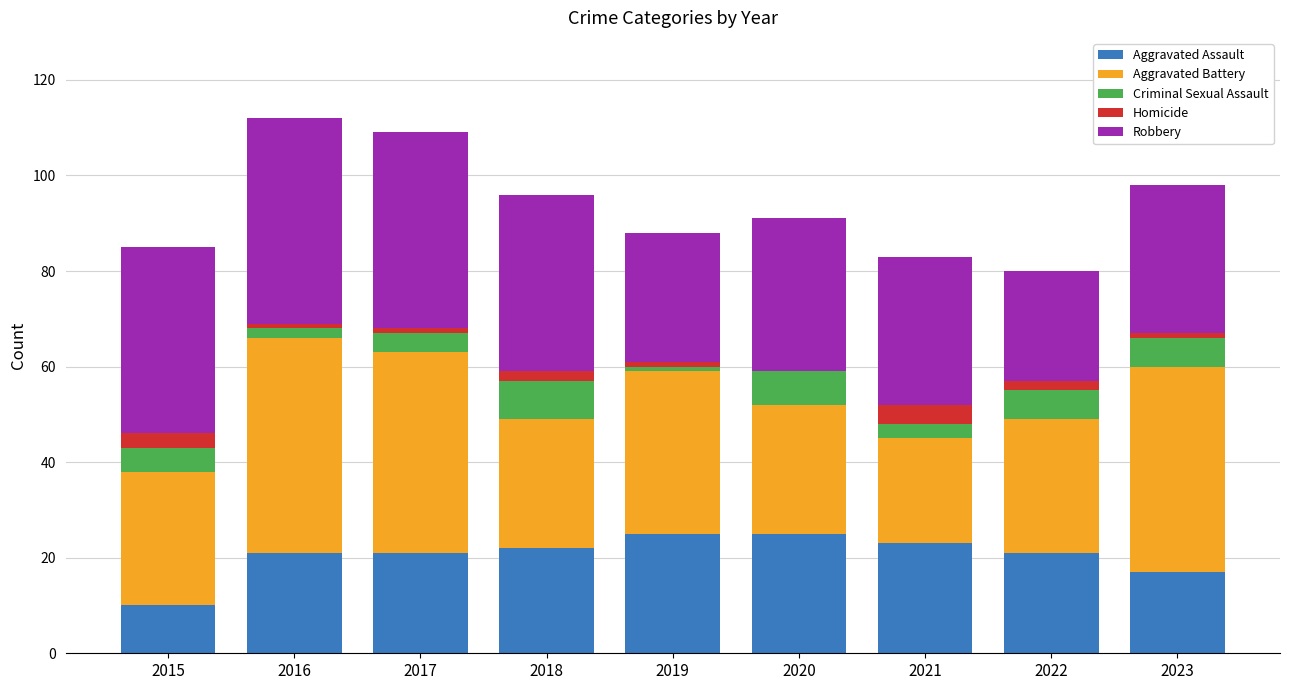

What is the approximate value of Aggravated Battery at 2023?

43